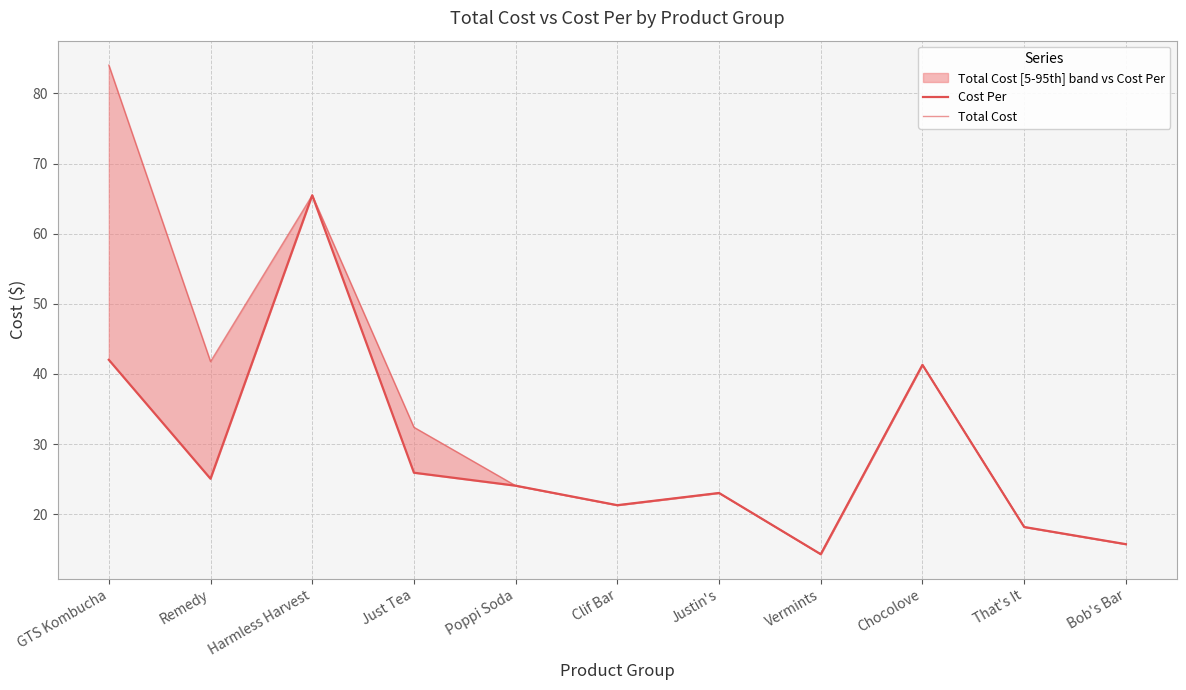

Reading left to right, extract all data points from this chart.

Cost Per: 42.0	25.1	65.5	25.9	24.1	21.3	23.0	14.3	41.3	18.2	15.7
Total Cost: 84.0	41.8	65.5	32.4	24.1	21.3	23.0	14.3	41.3	18.2	15.7